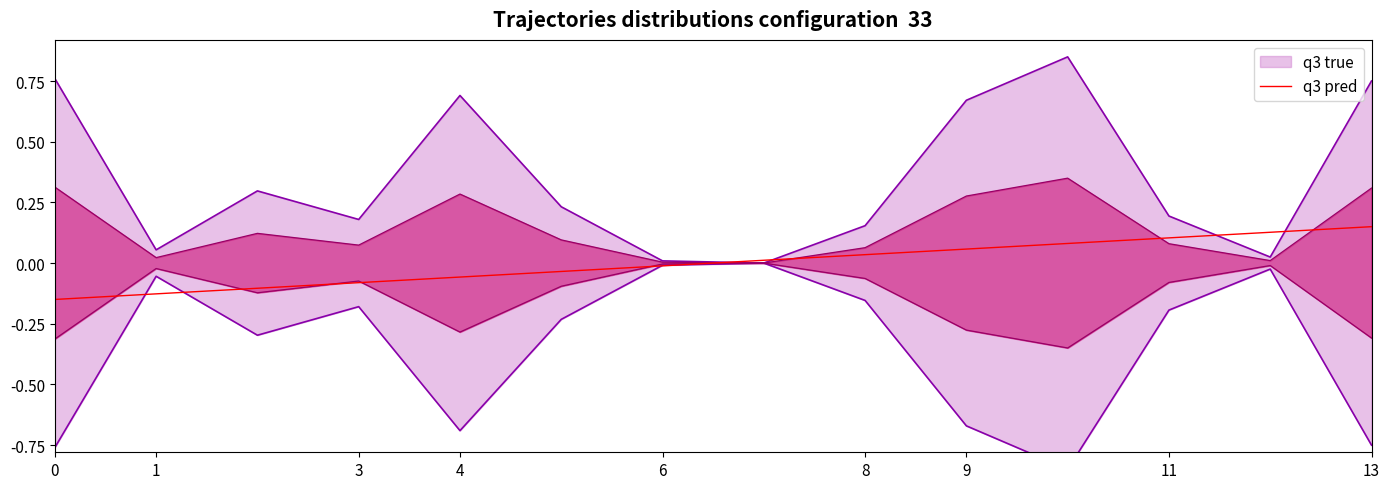

How many categories are shown in the chart?

14